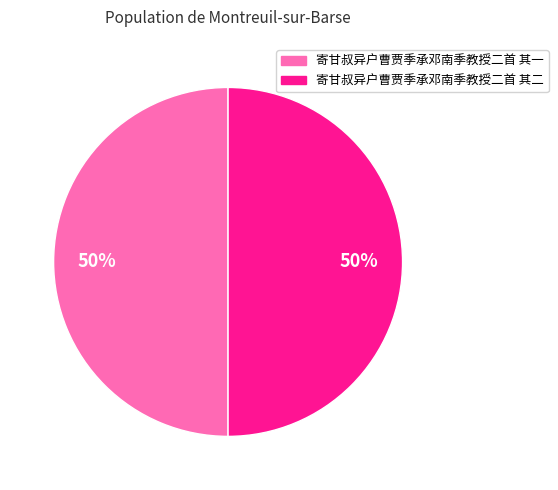

Is the sum of 寄甘叔异户曹贾季承邓南季教授二首 其二 and 寄甘叔异户曹贾季承邓南季教授二首 其一 greater than half?

Yes